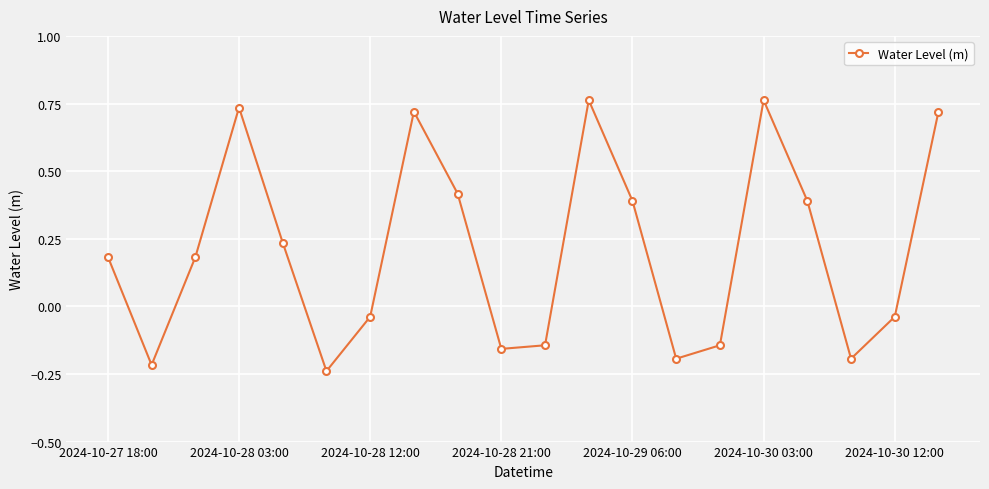

How many interior local peaks (higher than both neighbors) does the data have?

4